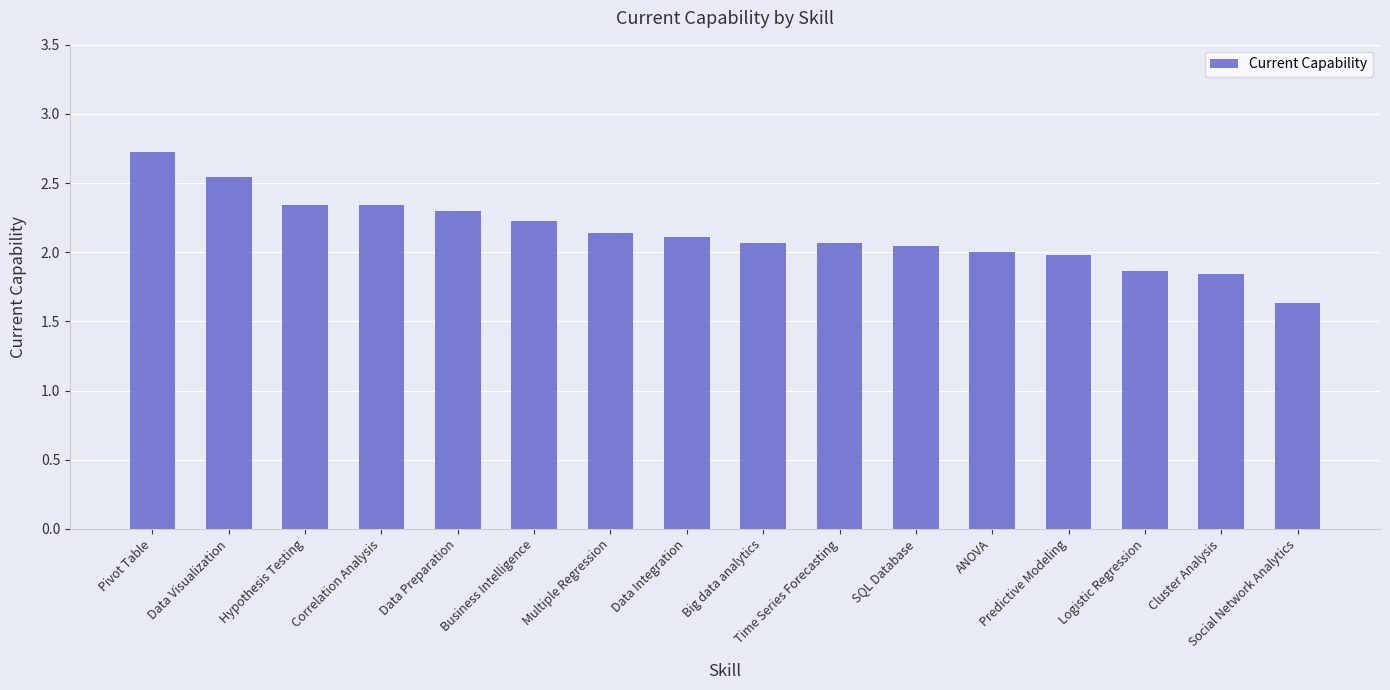

Are the bars grouped side by side (vs. stacked)?

No